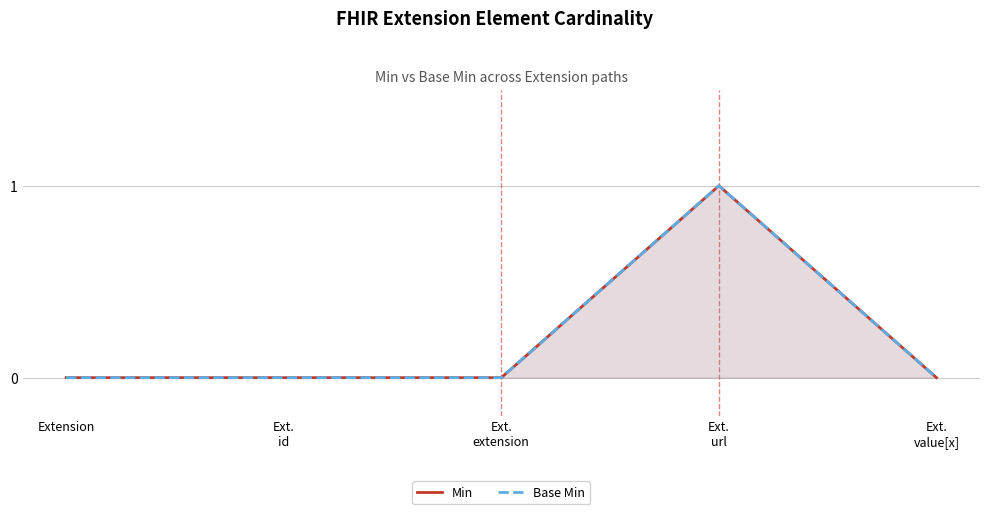

True or false: Base Min and Min intersect in this chart.

False